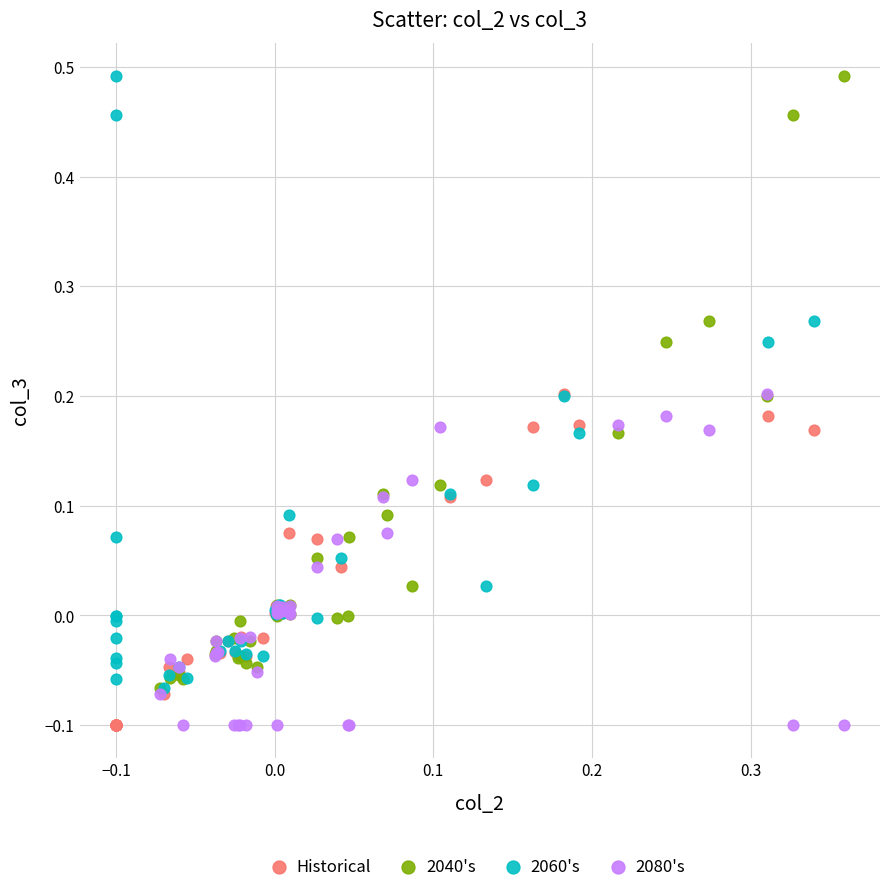

What are all the series names shown in the legend?

Historical, 2040's, 2060's, 2080's